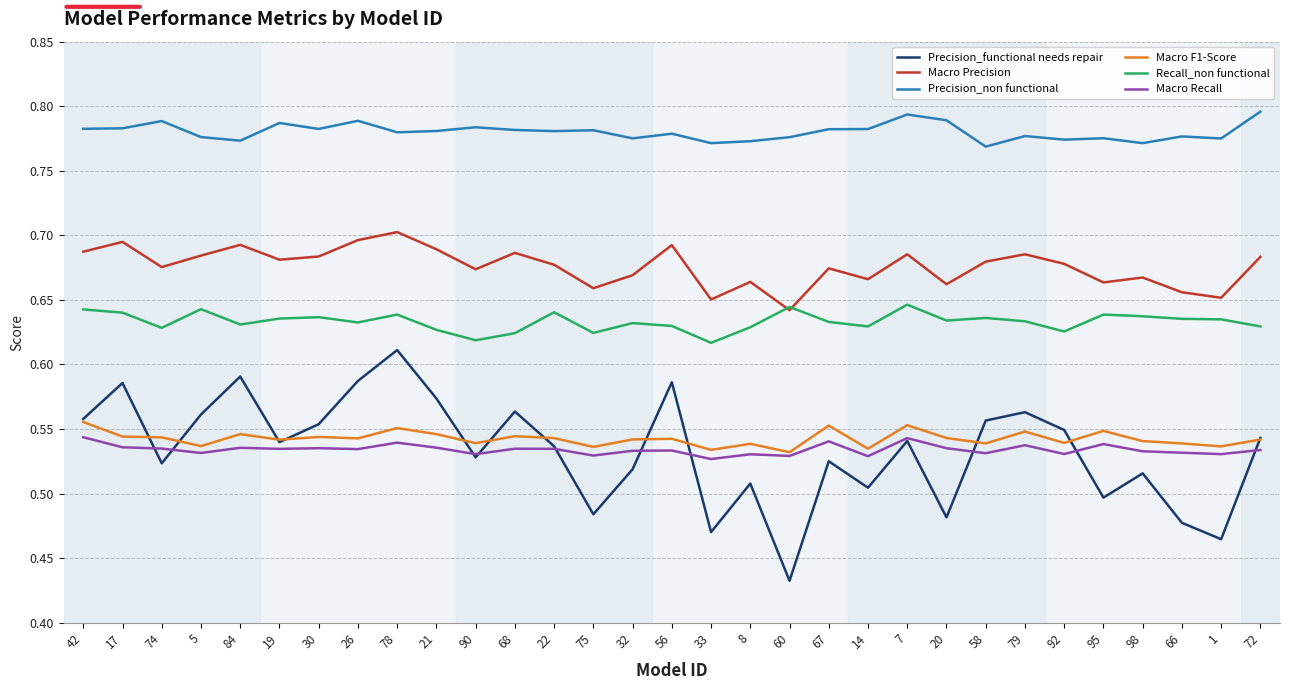

True or false: Macro Precision and Precision_non functional cross at least once.

False